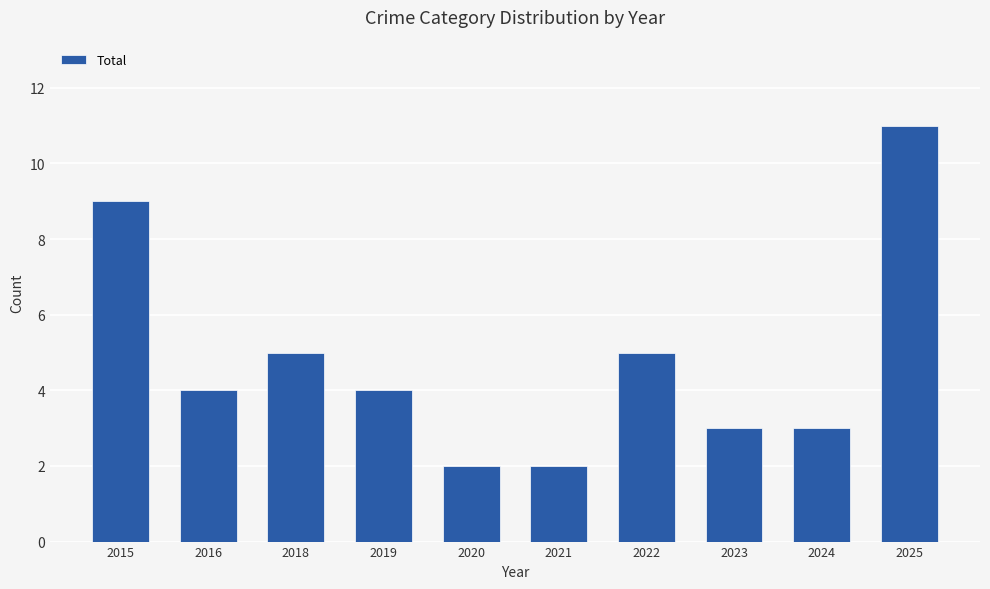

Is it true that the value at 2018 is 5?

True